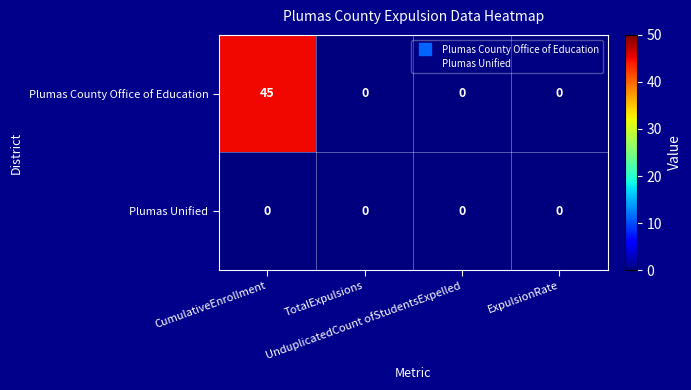

How many Plumas County Office of Education values are between 0 and 45?

4